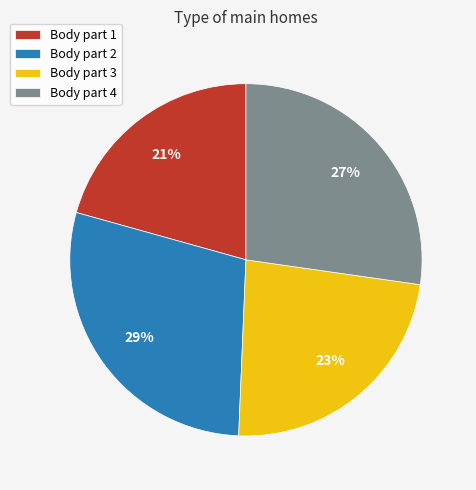

To the nearest percent, what is the average slice percentage?

25%